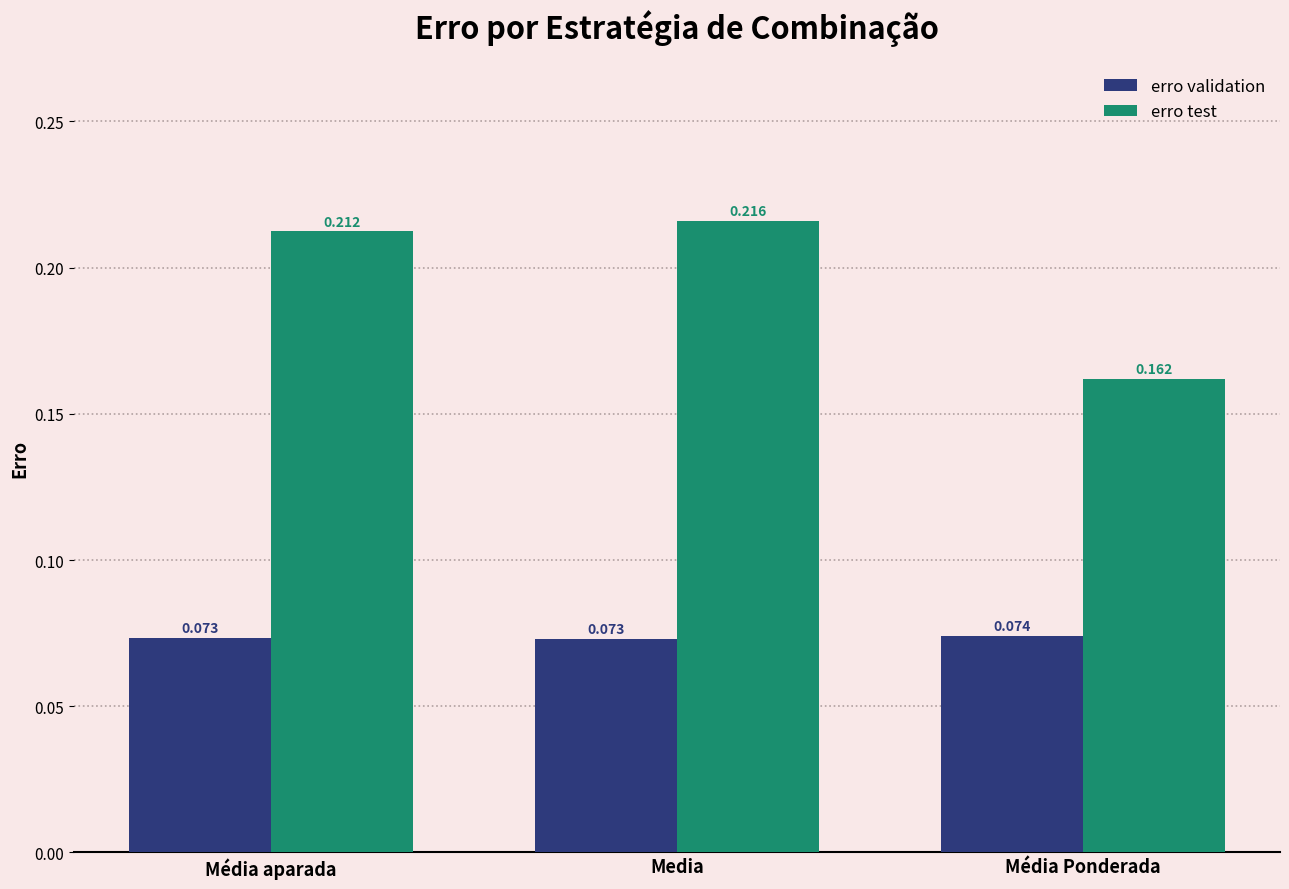

Which series has the largest total across all categories?

erro test